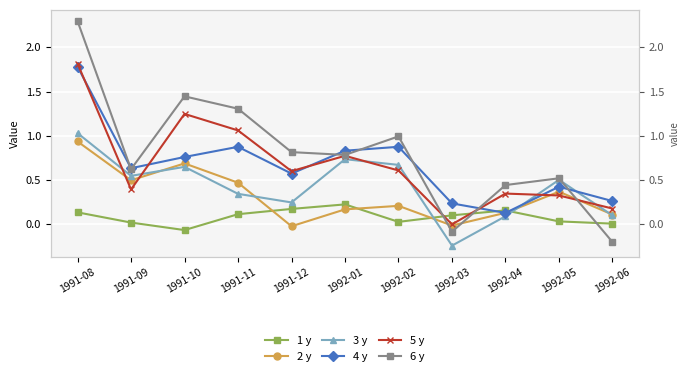

Where does the 5 y series first go above 0?

1991-08